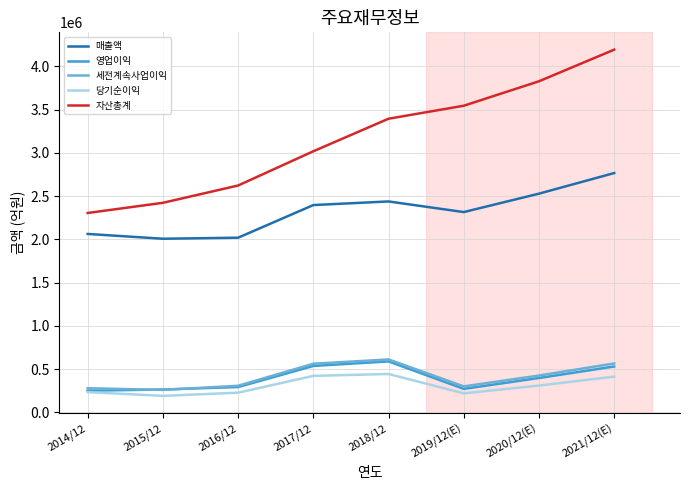

Is the value of 세전계속사업이익 at 2015/12 greater than the value of 매출액 at 2019/12(E)?

No